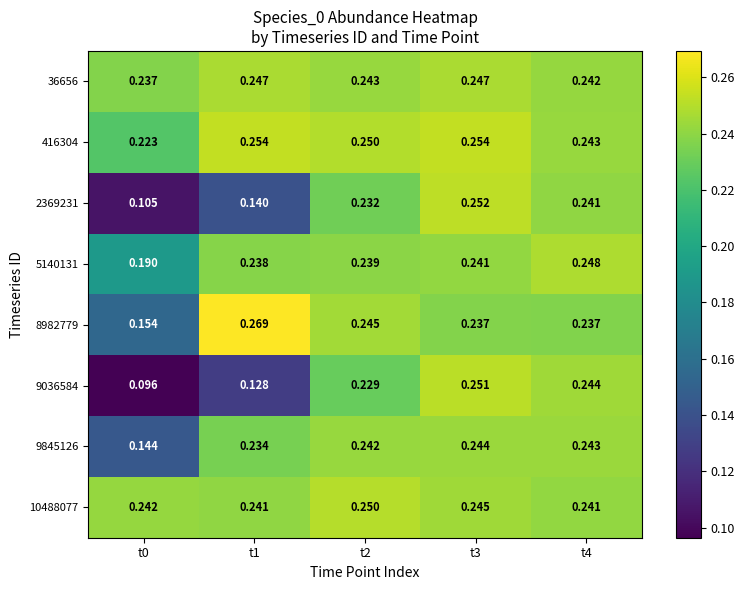

Is the value of 36656 at t4 greater than the value of 9036584 at t1?

Yes